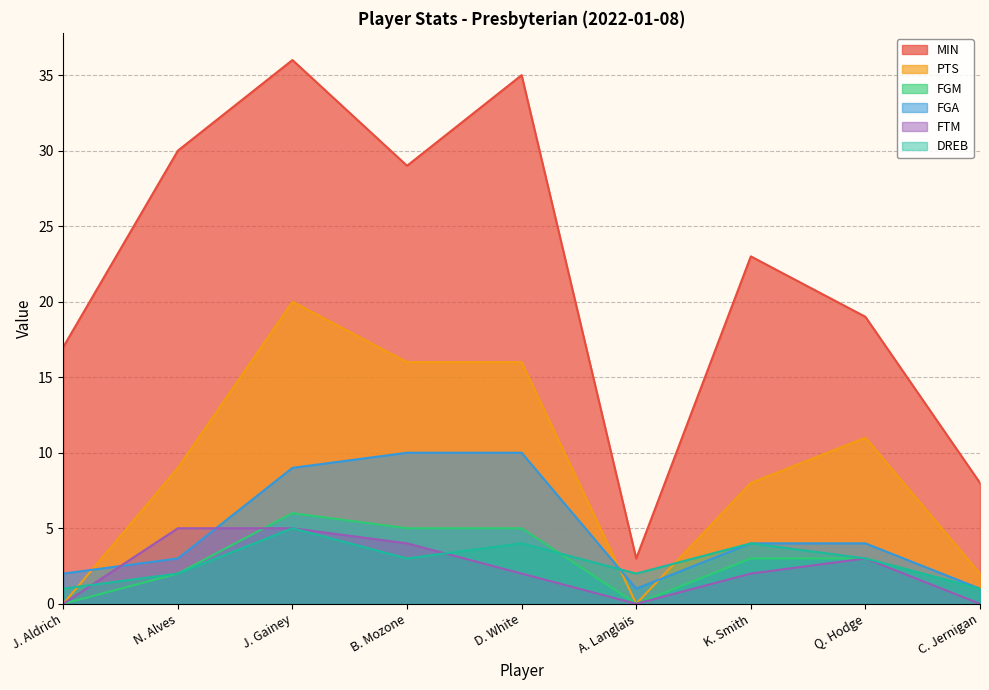

The MIN series shows 17 at J. Aldrich. True or false?

True